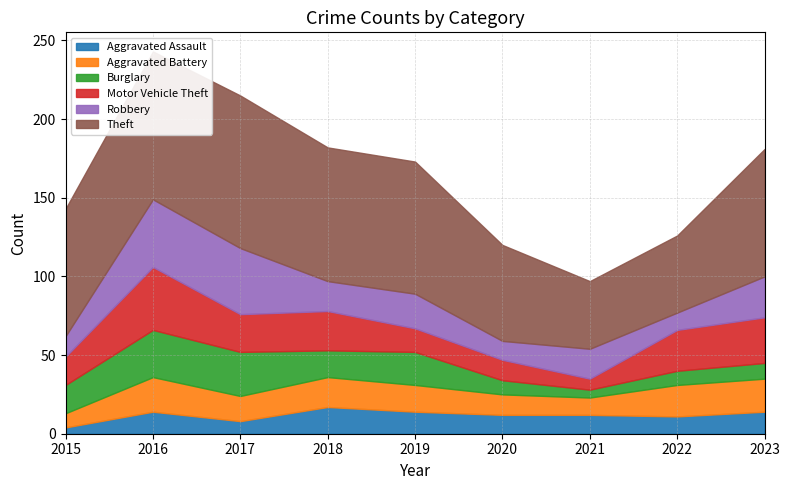

Where is Theft nearest to the value 70?

2020